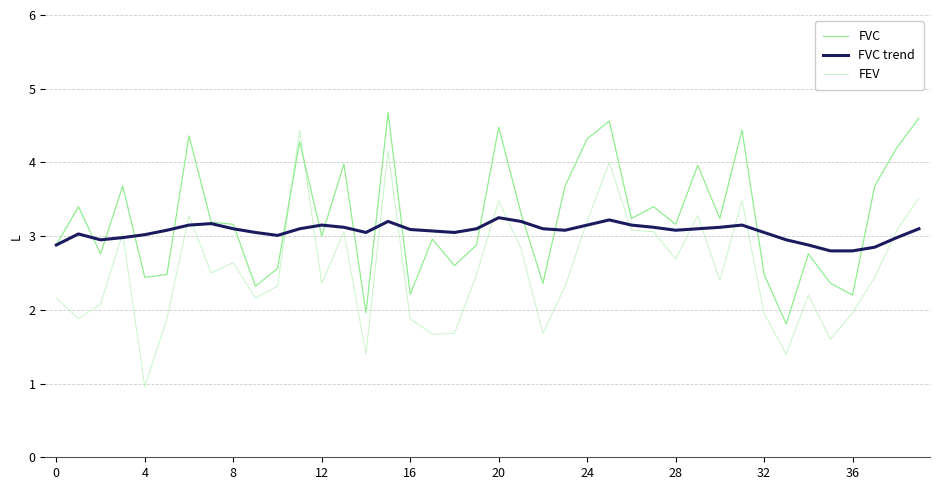

What is the greatest value displayed?

4.7